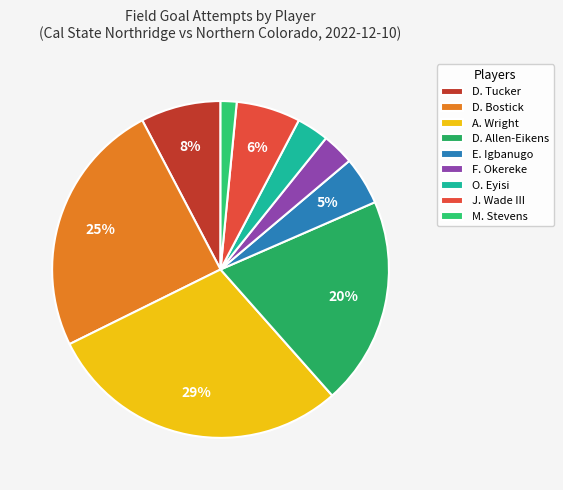

How many segments does this pie chart have?

9